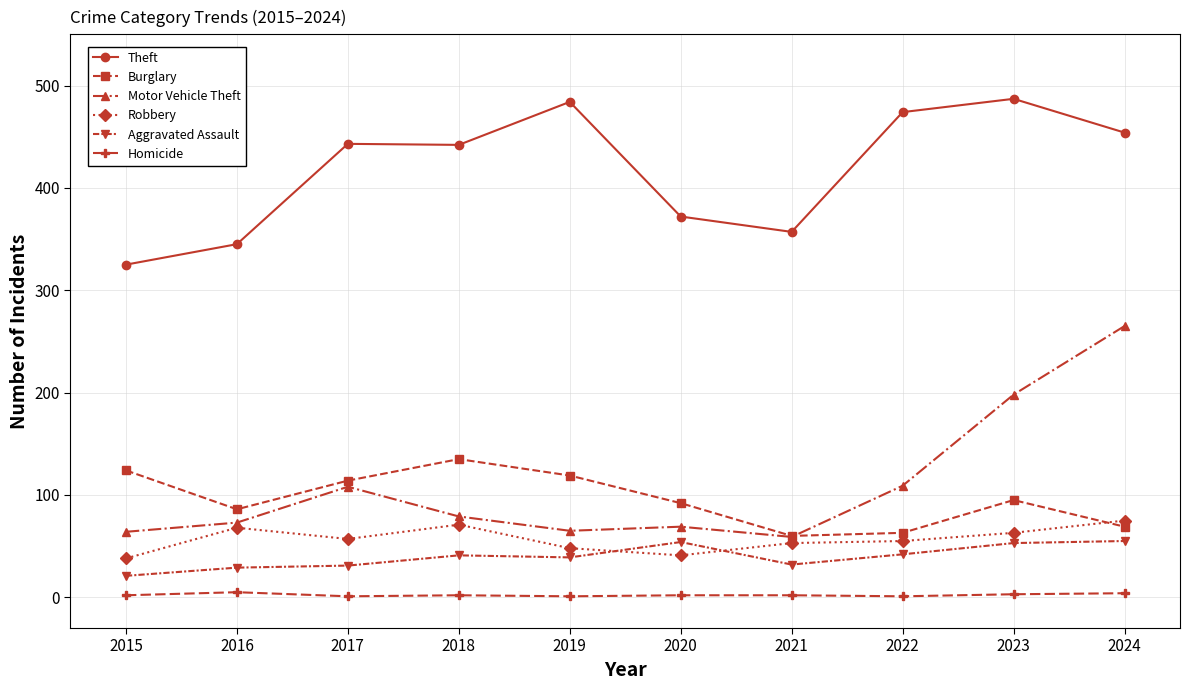

How many categories are shown in the chart?

10